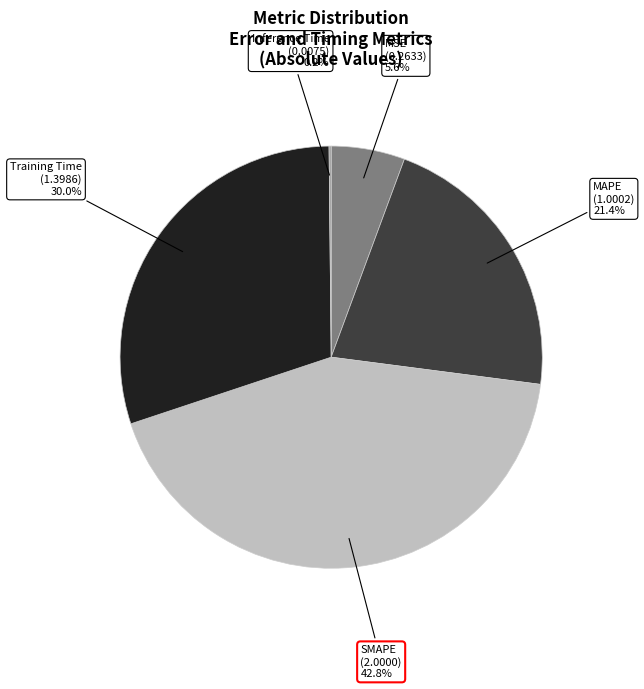

Is there a majority slice in this chart?

No